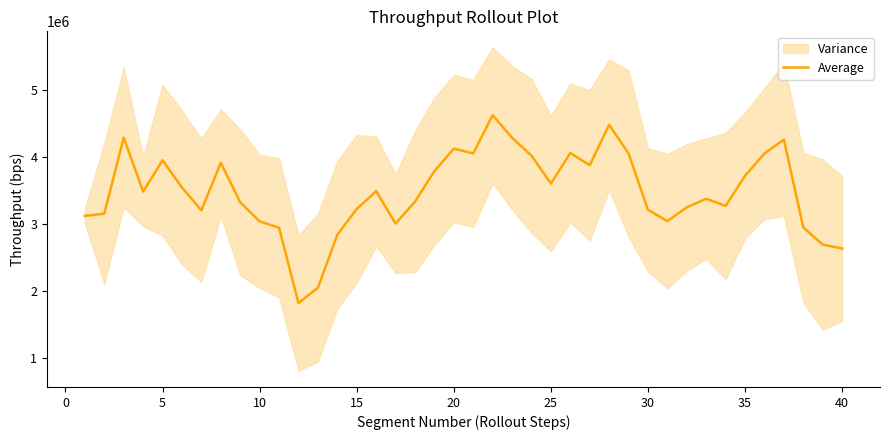

What is the smallest value displayed?

1818756.0